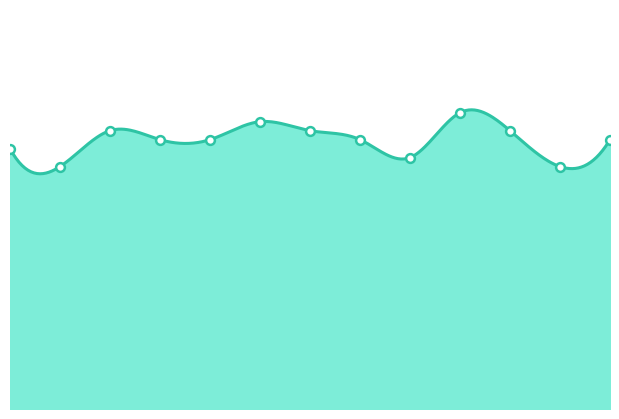

Between 6 and 8, which is larger?

6